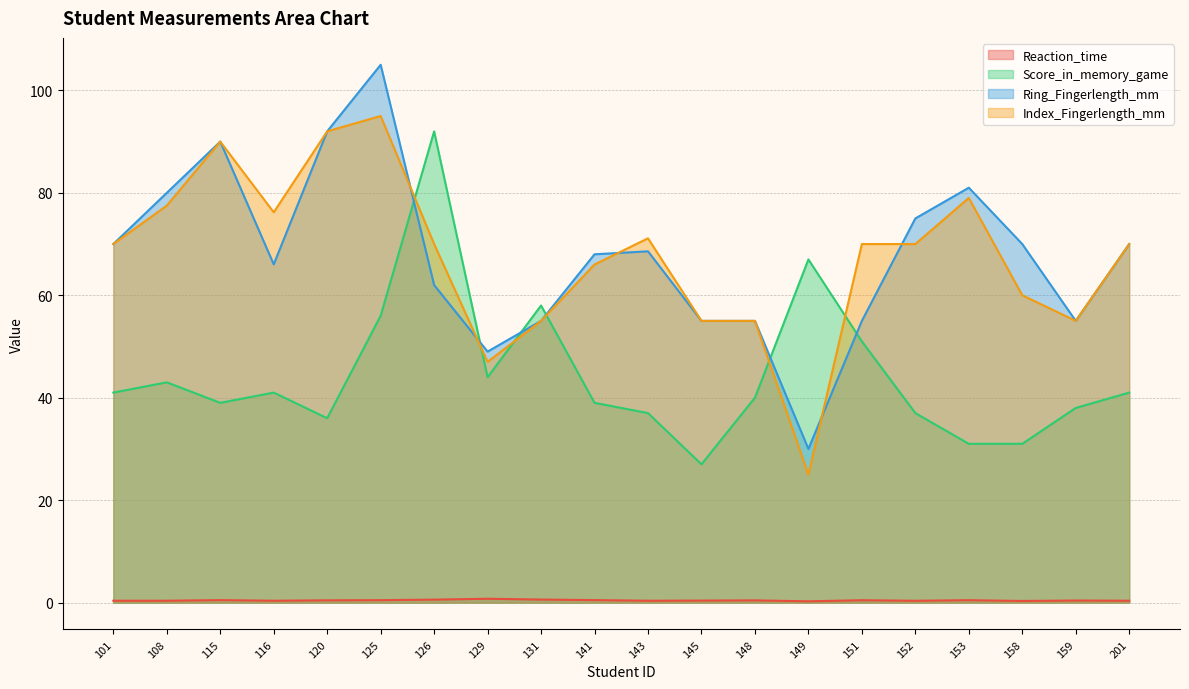

Between 152 and 201, which series saw the biggest shift?

Ring_Fingerlength_mm